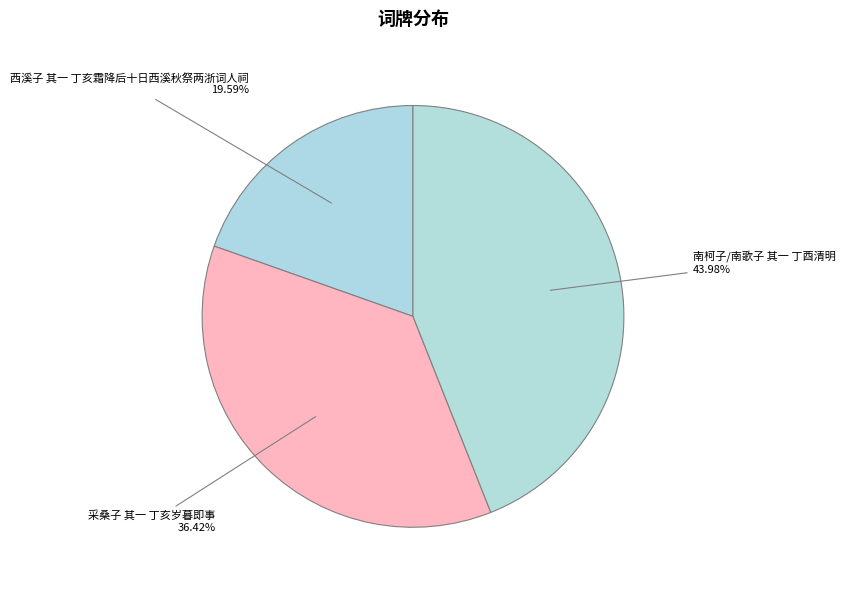

Rank the categories by value from lowest to highest.

西溪子 其一 丁亥霜降后十日西溪秋祭两浙词人祠, 采桑子 其一 丁亥岁暮即事, 南柯子/南歌子 其一 丁酉清明